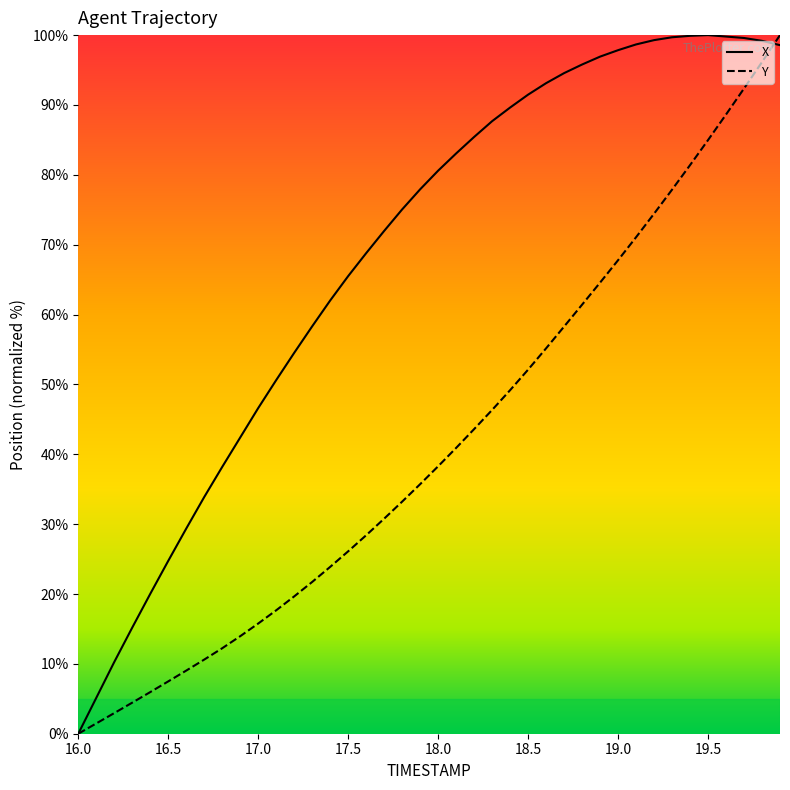

Which series has the largest total across all categories?

X